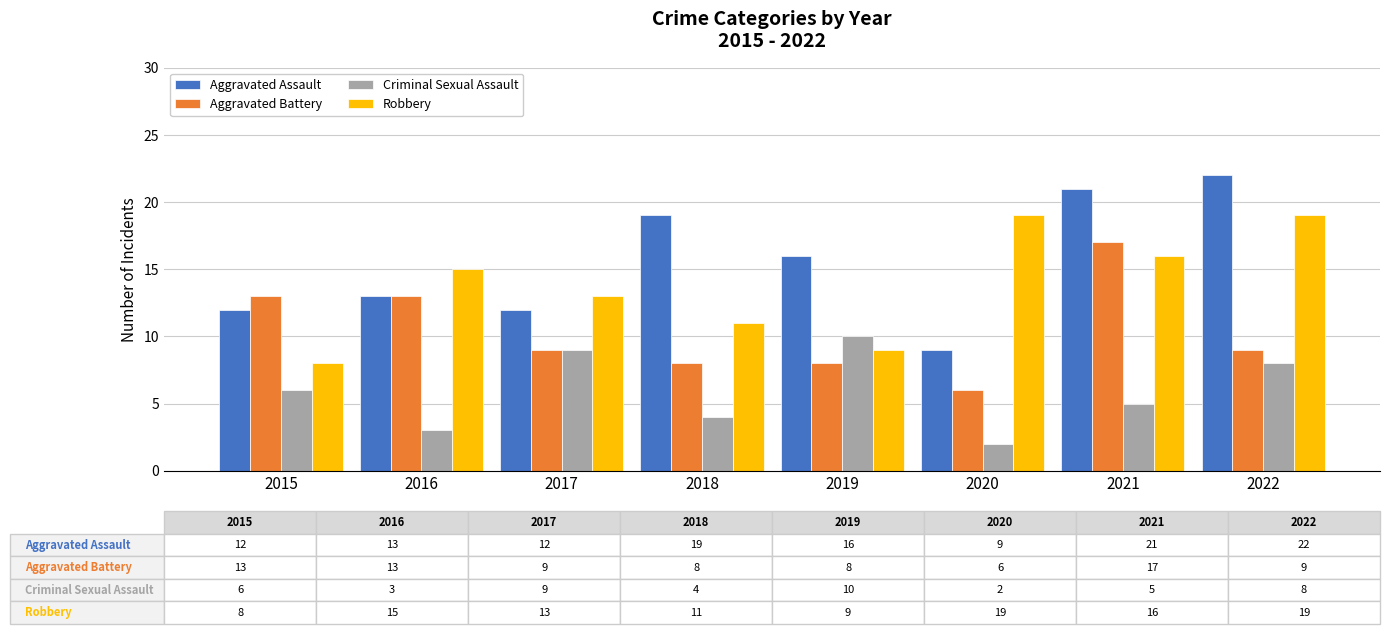

What is the value of the Robbery bar at the 2nd from the left?

15